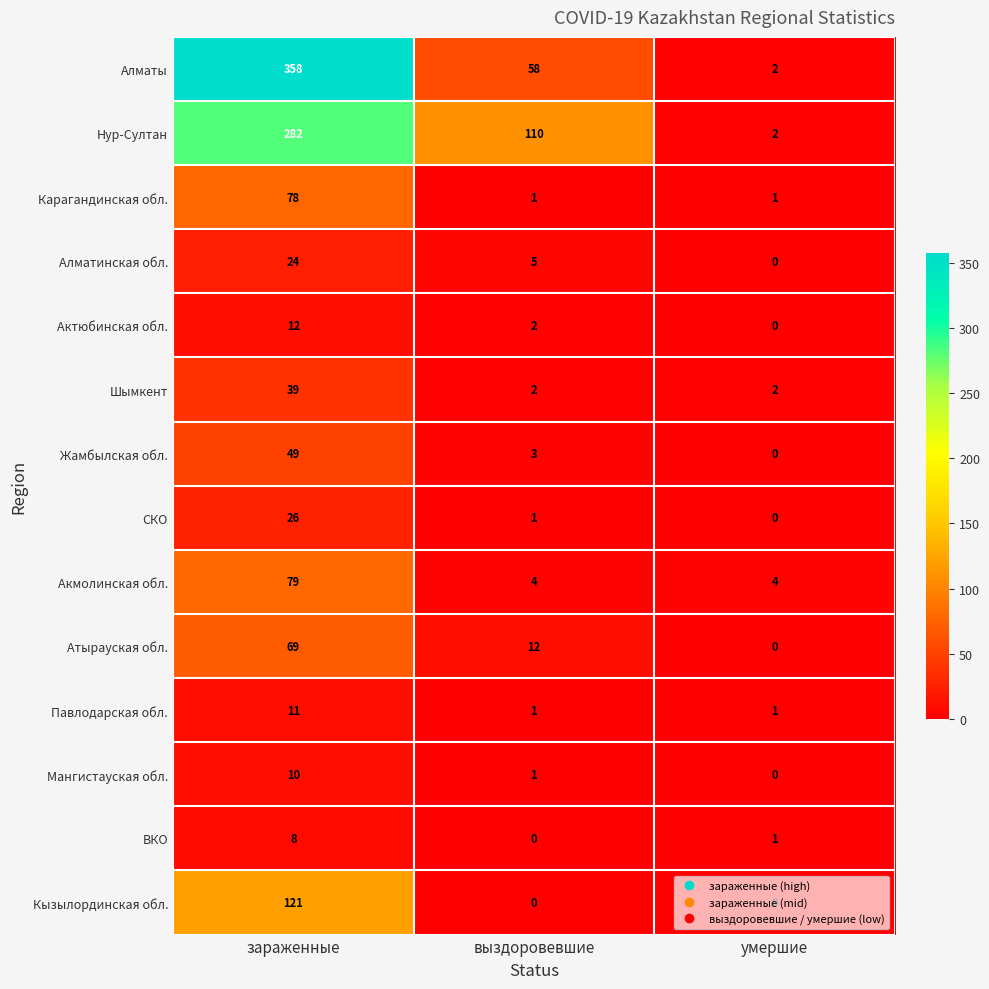

At which label is СКО closest to 13?

выздоровевшие